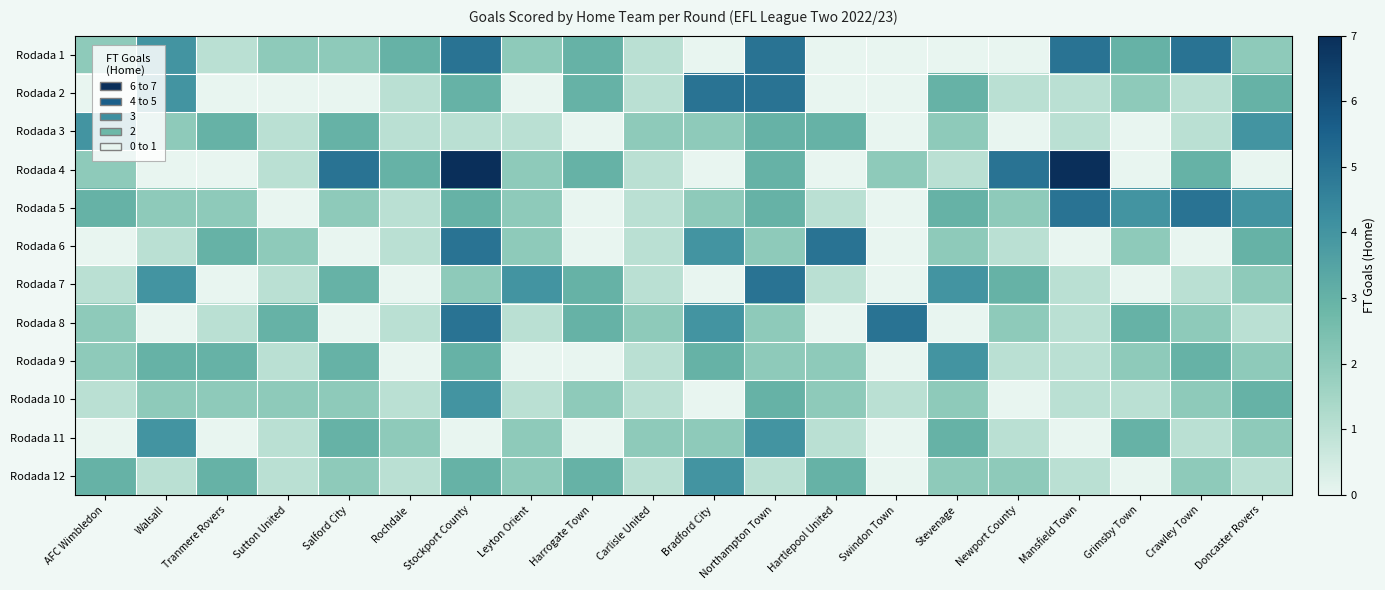

At Bradford City, list the series in order from smallest to largest.

Rodada 1, Rodada 4, Rodada 7, Rodada 10, Rodada 3, Rodada 5, Rodada 11, Rodada 9, Rodada 6, Rodada 8, Rodada 12, Rodada 2